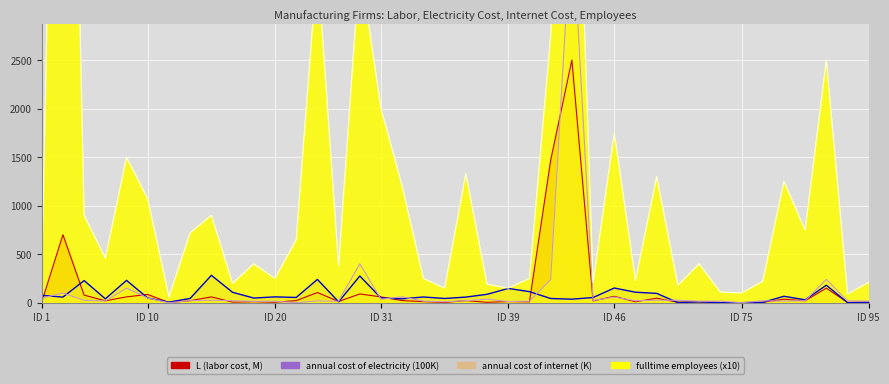

Approximately how many times larger is the value at 24 compared to 28?

0.4